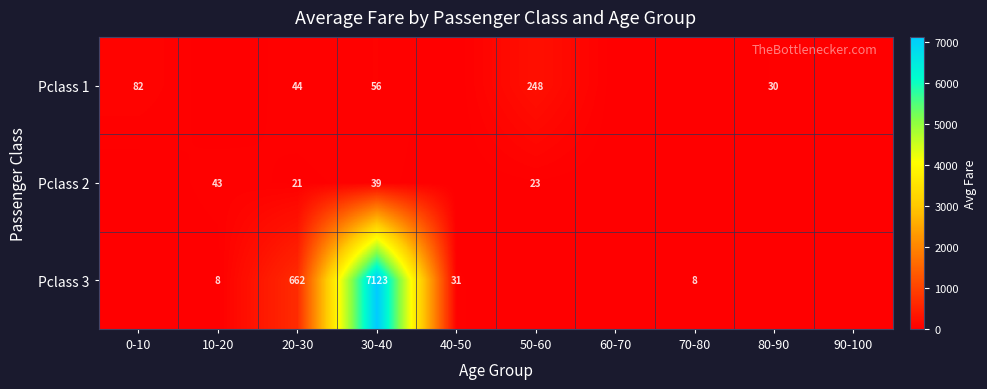

Is it true that Pclass 1 equals 106 at 50-60?

False